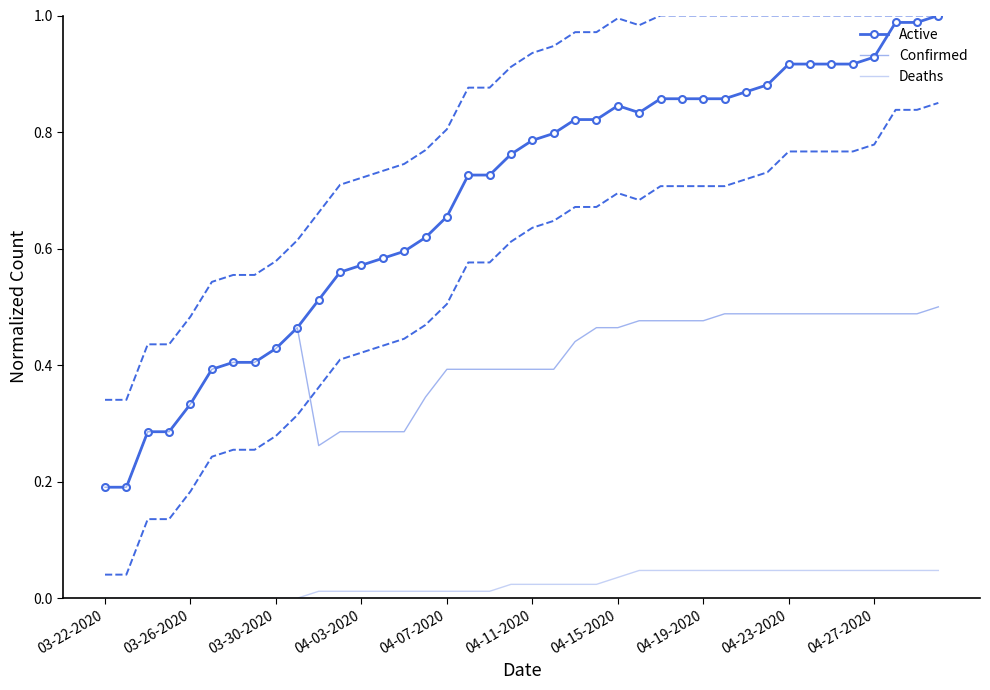

Rank the series by their maximum value, from highest to lowest.

Active, Confirmed, Deaths